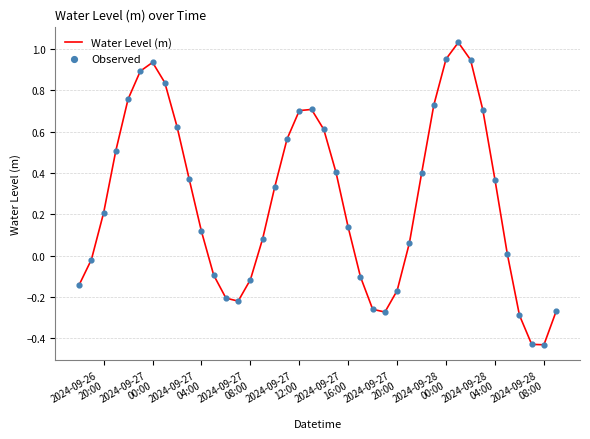

What is the difference between the maximum and minimum values?

1.5